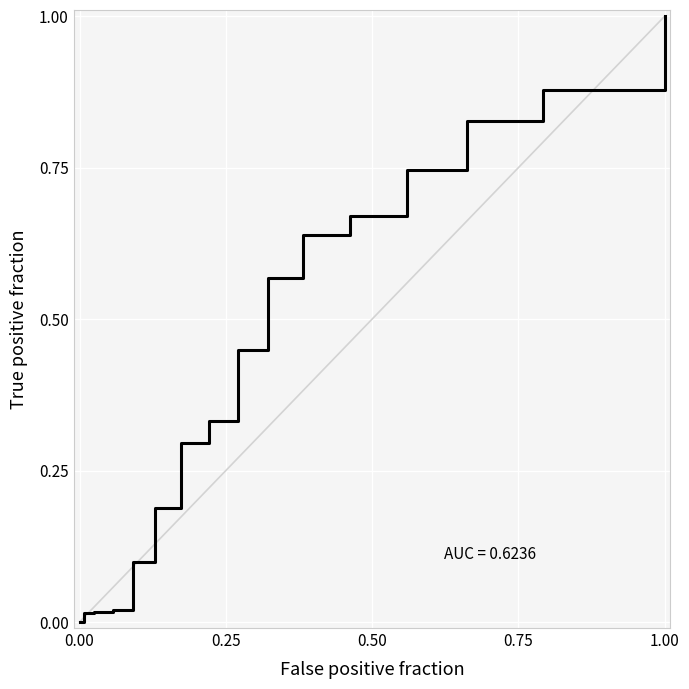

What is the difference between the maximum and minimum values?

1.0